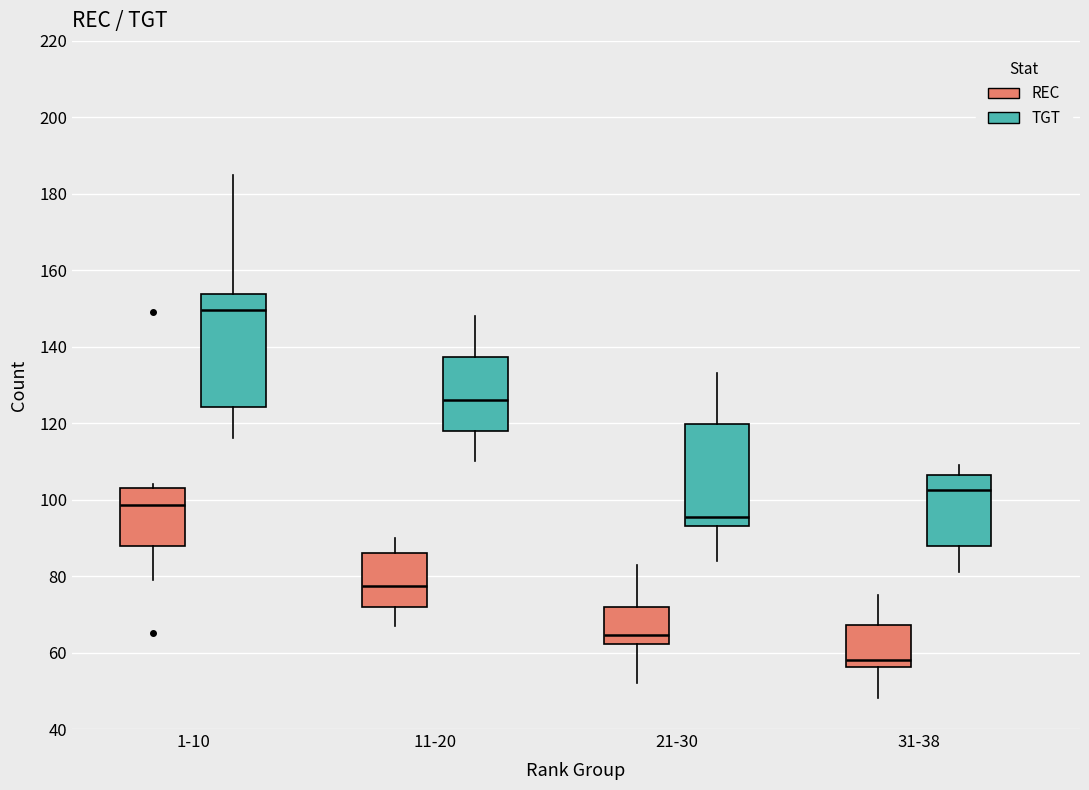

Reading left to right, read every box against the y-axis: the position of its median line, the range the box covers, and the ends of its whiskers. The values are not printed on the chart, so give them approximately, as read against the axis.

1-10 (REC): median 98, box 88 to 104, whiskers 80 to 104 (just above the box's upper edge)
1-10 (TGT): median 150, box 124 to 154, whiskers 116 to 186
11-20 (REC): median 78, box 72 to 86, whiskers 68 to 90
11-20 (TGT): median 126, box 118 to 138, whiskers 110 to 148
21-30 (REC): median 64, box 62 to 72, whiskers 52 to 84
21-30 (TGT): median 96, box 94 to 120, whiskers 84 to 134
31-38 (REC): median 58, box 56 to 68, whiskers 48 to 76
31-38 (TGT): median 102, box 88 to 106, whiskers 82 to 110